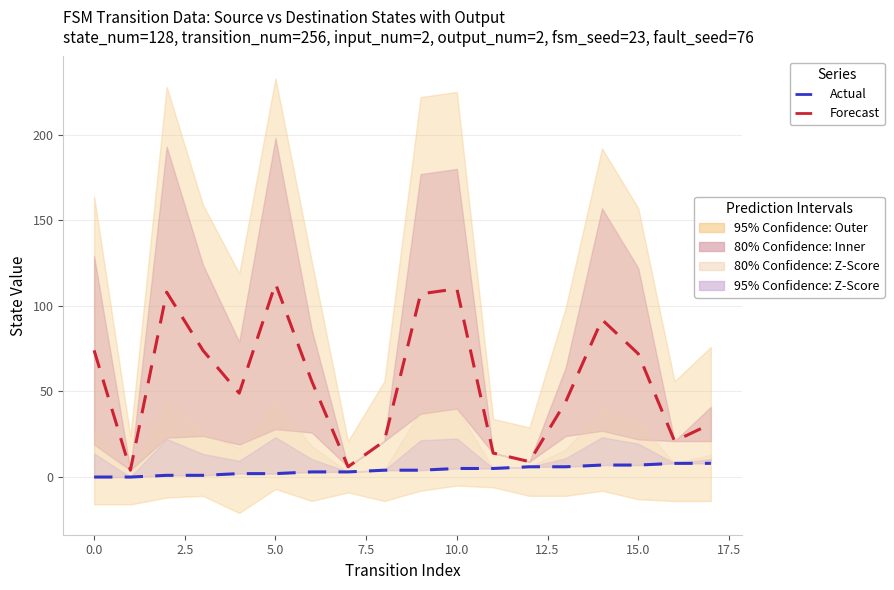

Does the chart display data point markers on the line(s)?

No